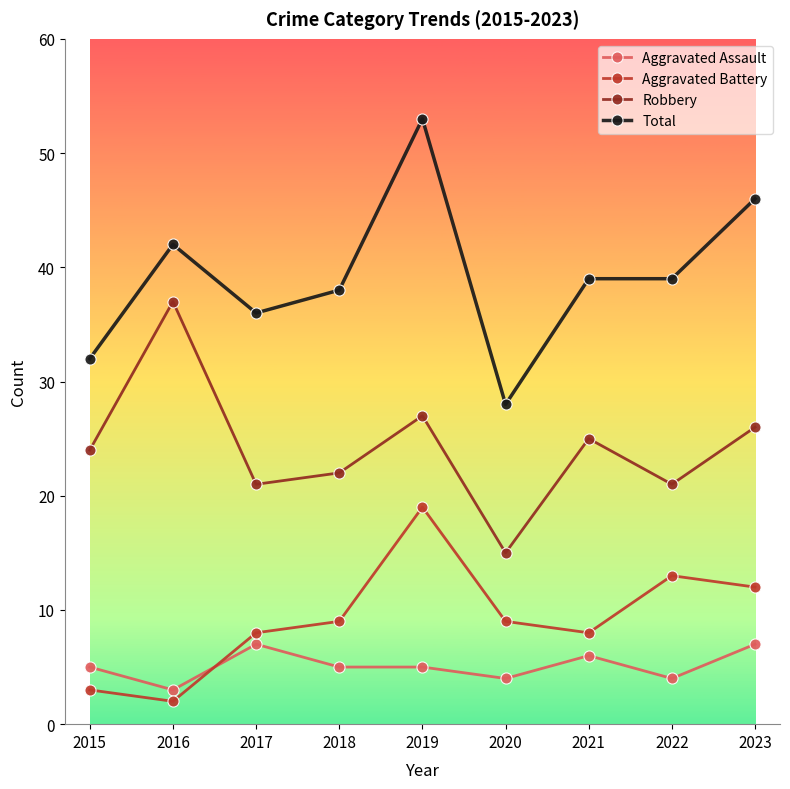

What is the average value of the Total series?

39